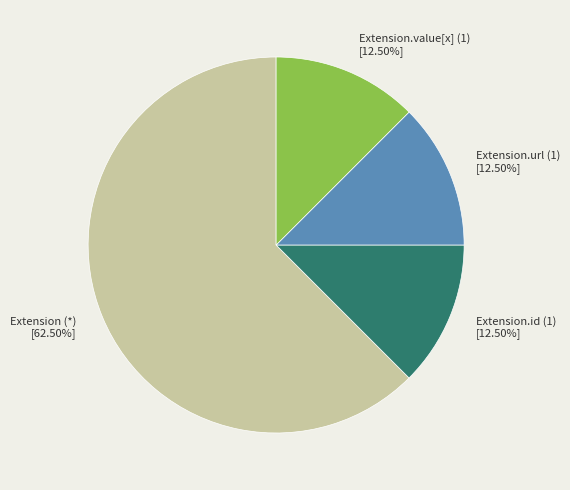

How many slices are in this pie chart?

4